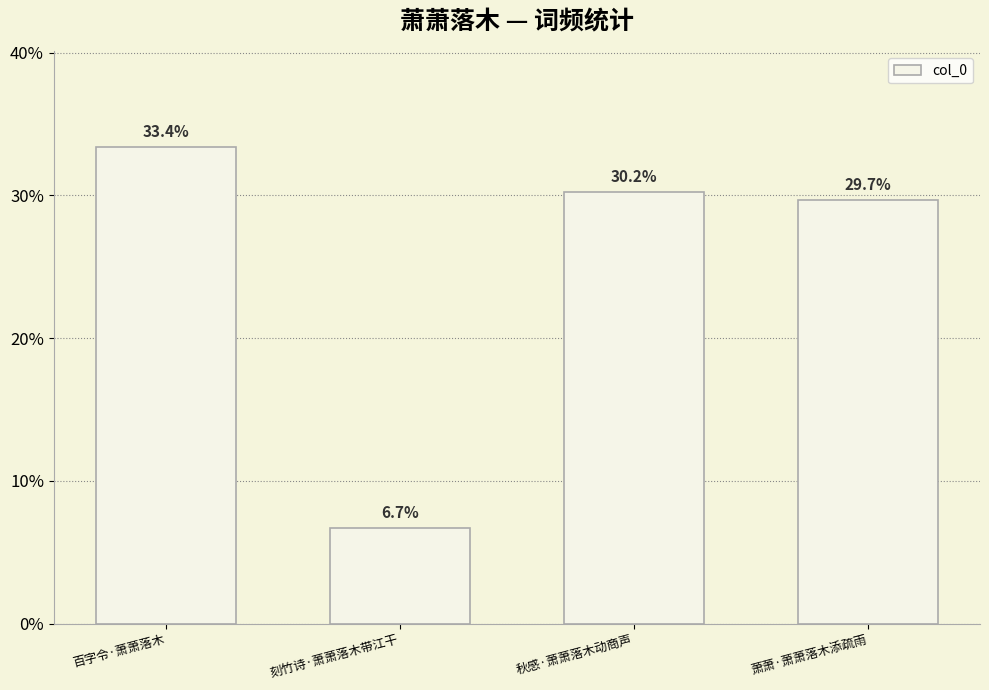

Where does the data first go above 306186?

百字令·萧萧落木